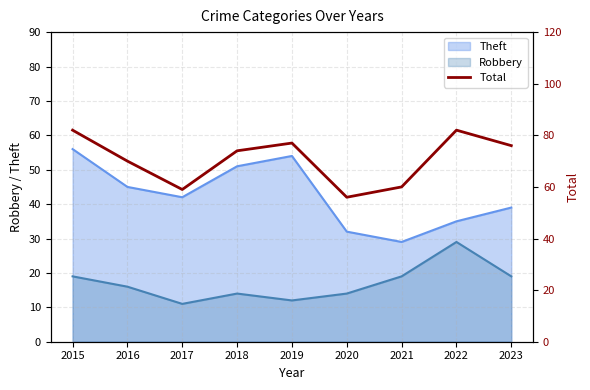

What is the difference between the maximum and minimum values?

26